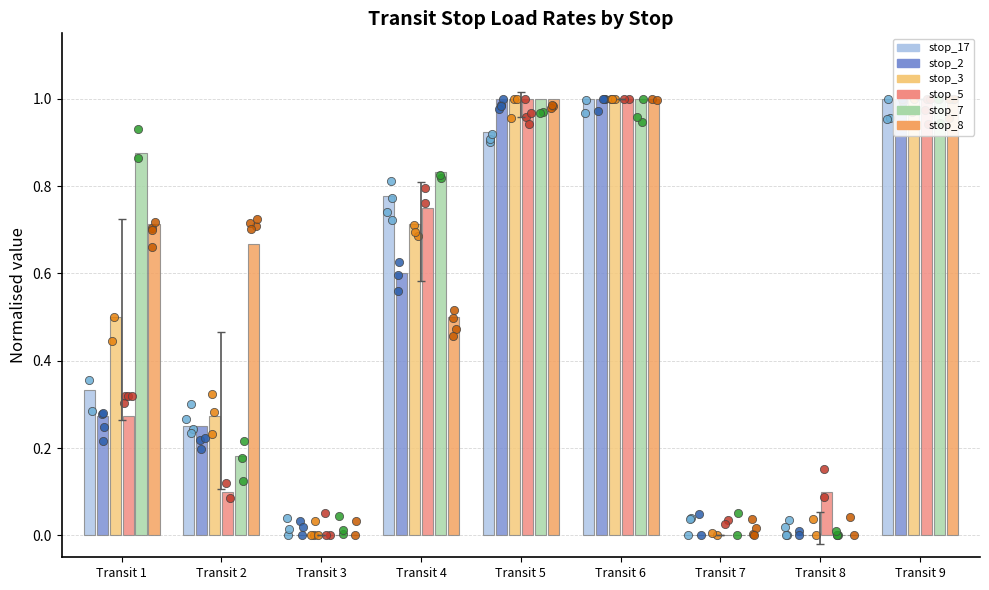

Which series contains the lowest Y value?

stop_17